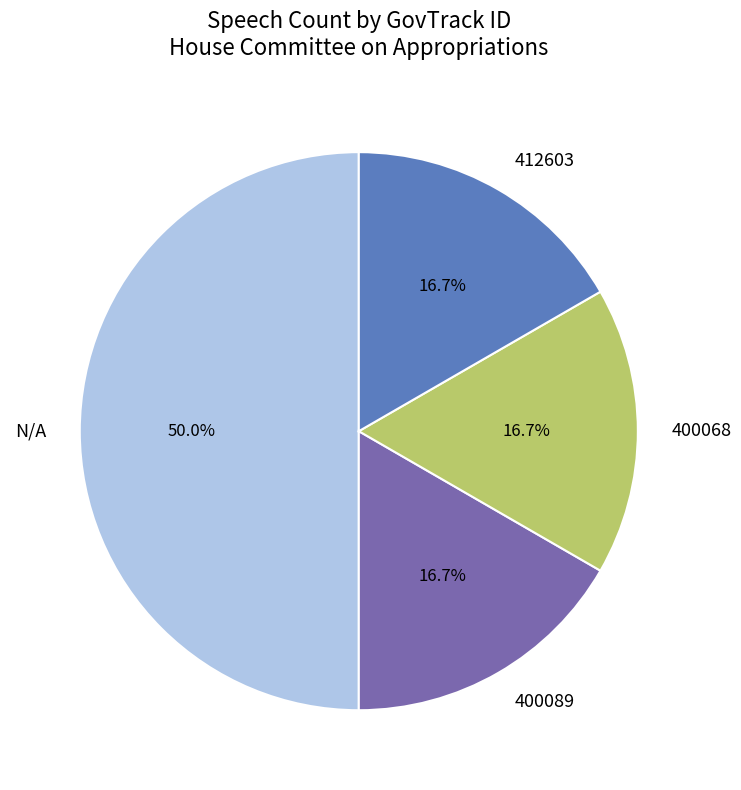

What is the ratio of the value at N/A to the value at 400068?

3.0